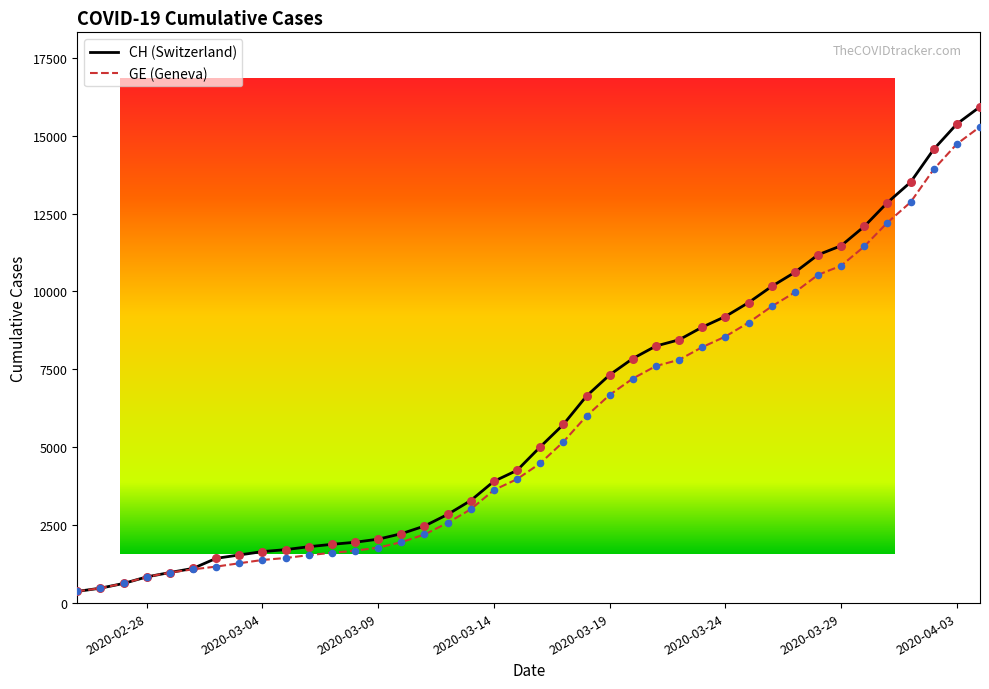

Is the value of GE at 11 greater than the value of CH at 14?

No